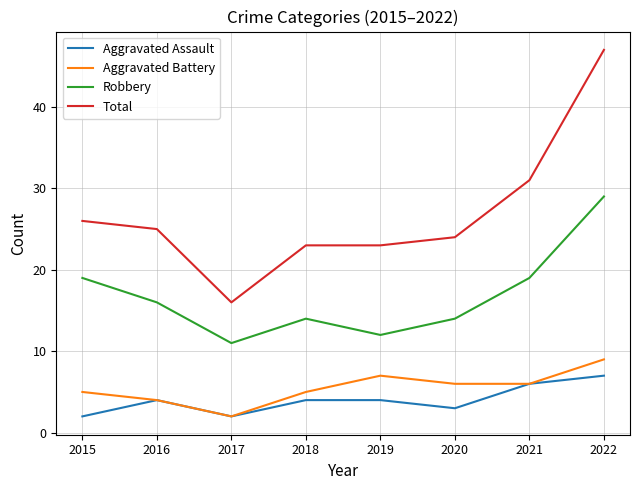

True or false: Aggravated Assault has more than 2 interior local peaks.

False